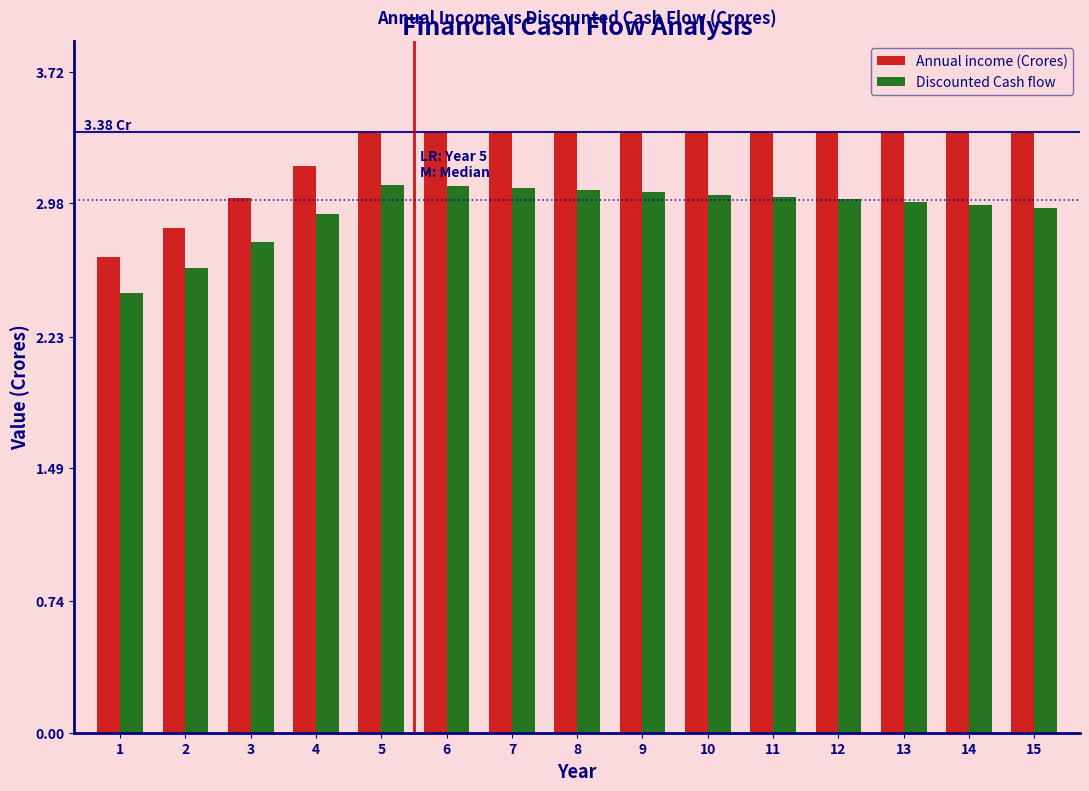

List the series in order of their overall mean, lowest first.

Discounted Cash flow, Annual income (Crores)